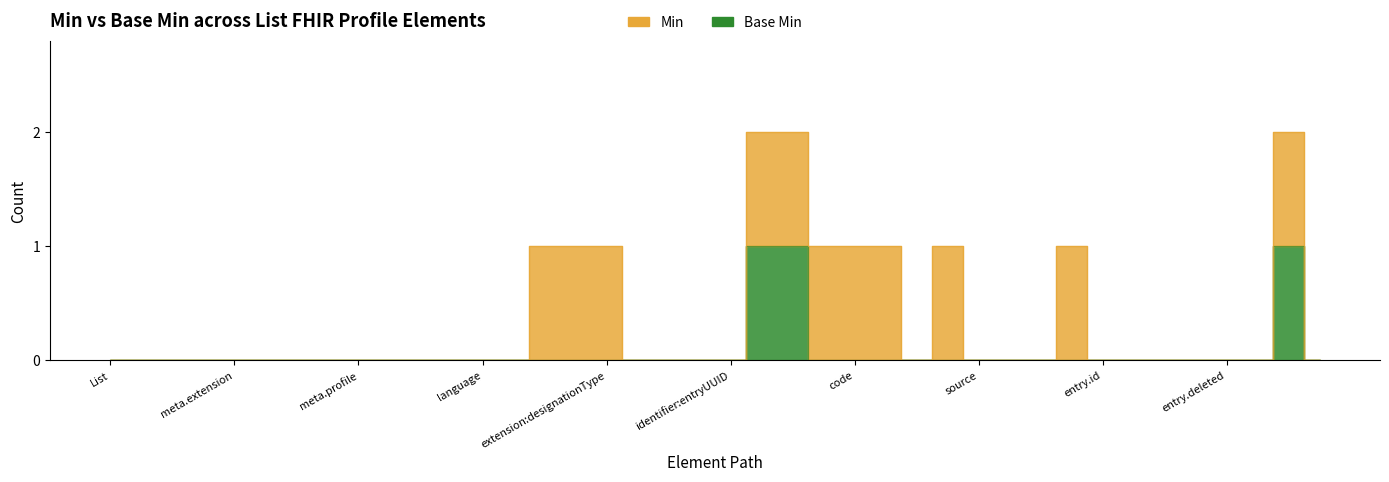

At which label is the value closest to 0?

List